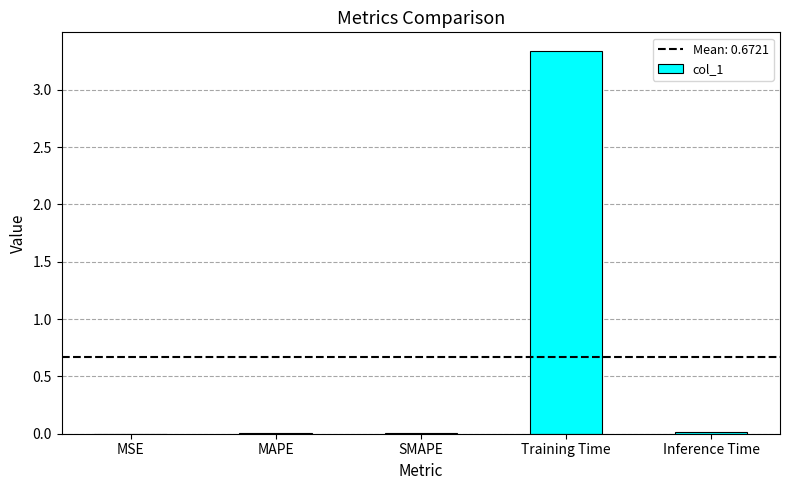

What is the sum of all values?

3.4